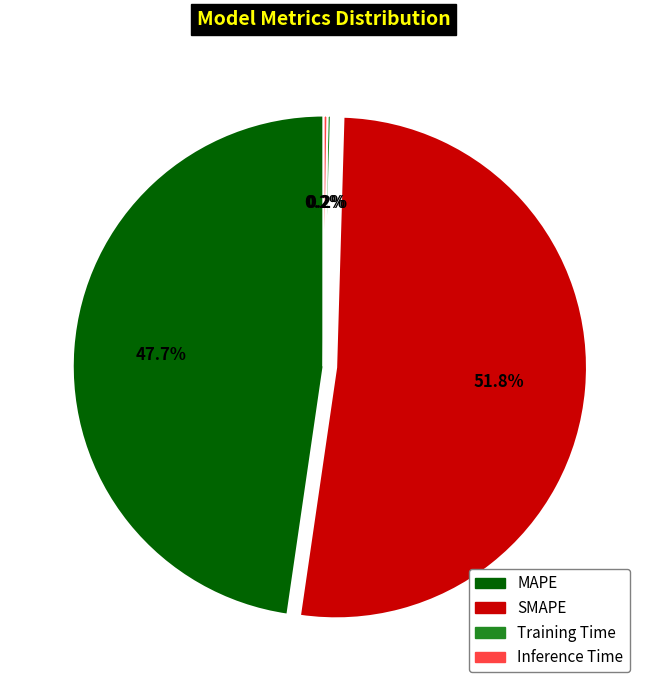

Is SMAPE the majority of the pie?

Yes